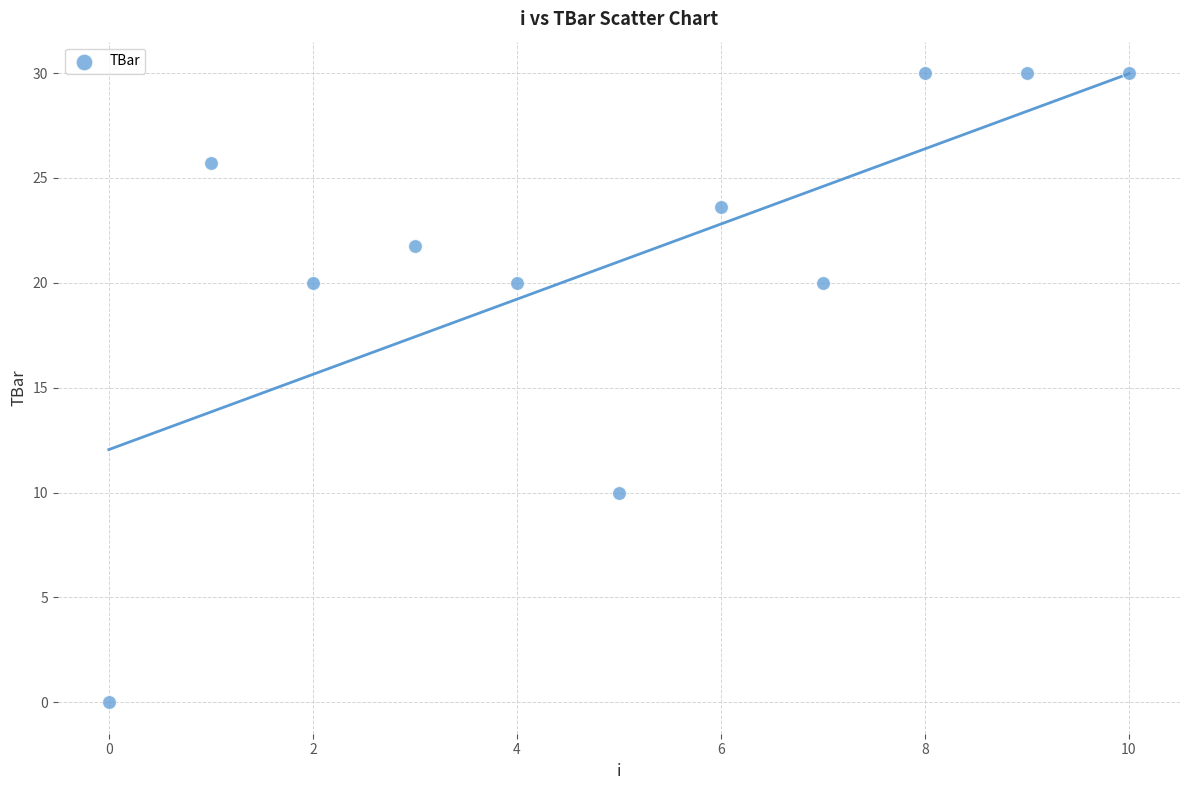

What is the average Y value?

21.0